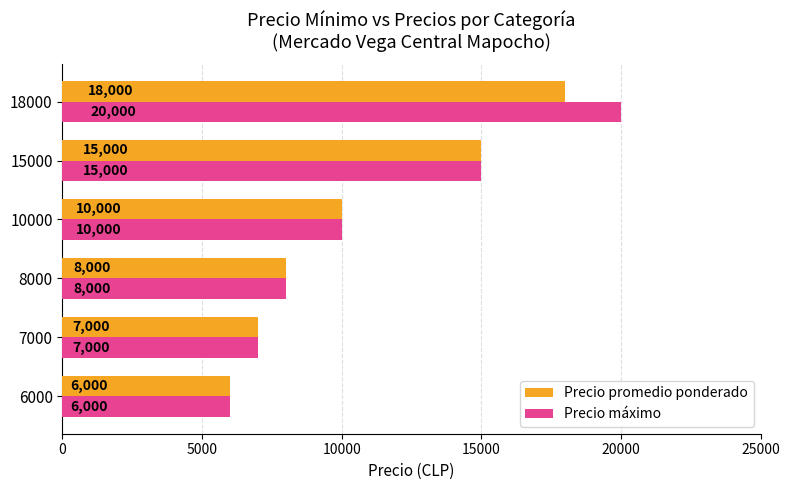

Read the Precio máximo value at 10000, to the nearest 10.

10000